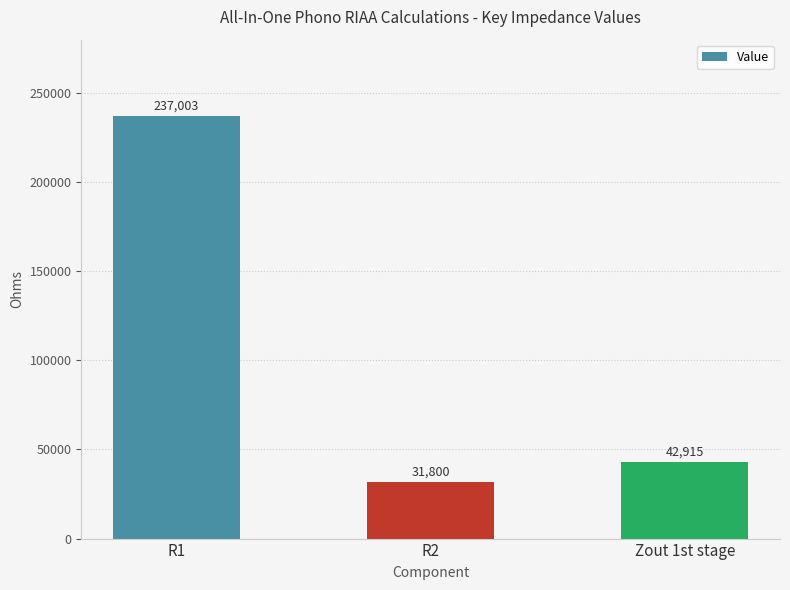

What is the smallest value displayed?

31800.0